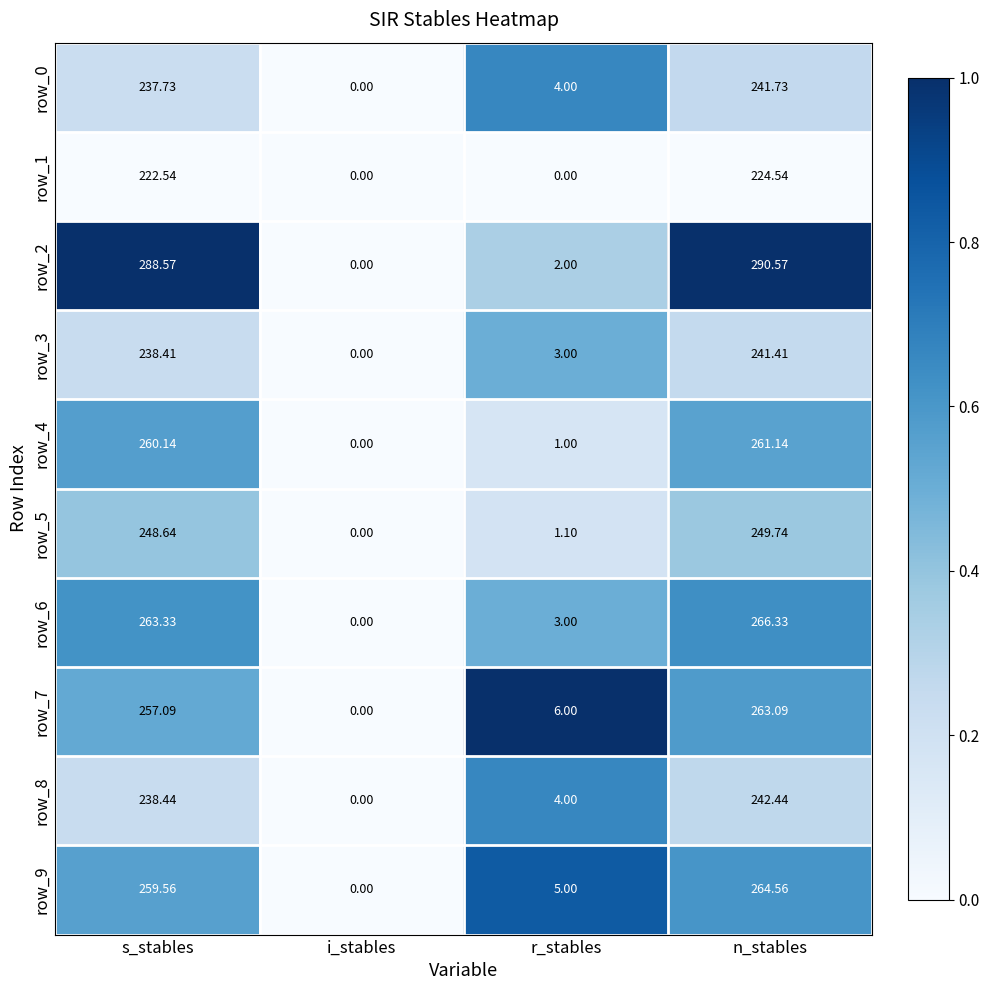

Rank the series by their maximum value, from highest to lowest.

row_2, row_6, row_9, row_7, row_4, row_5, row_8, row_0, row_3, row_1